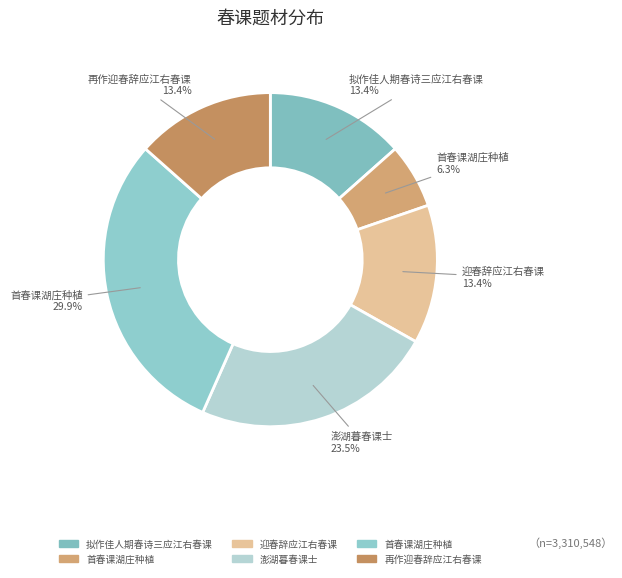

How many slices are in this pie chart?

6